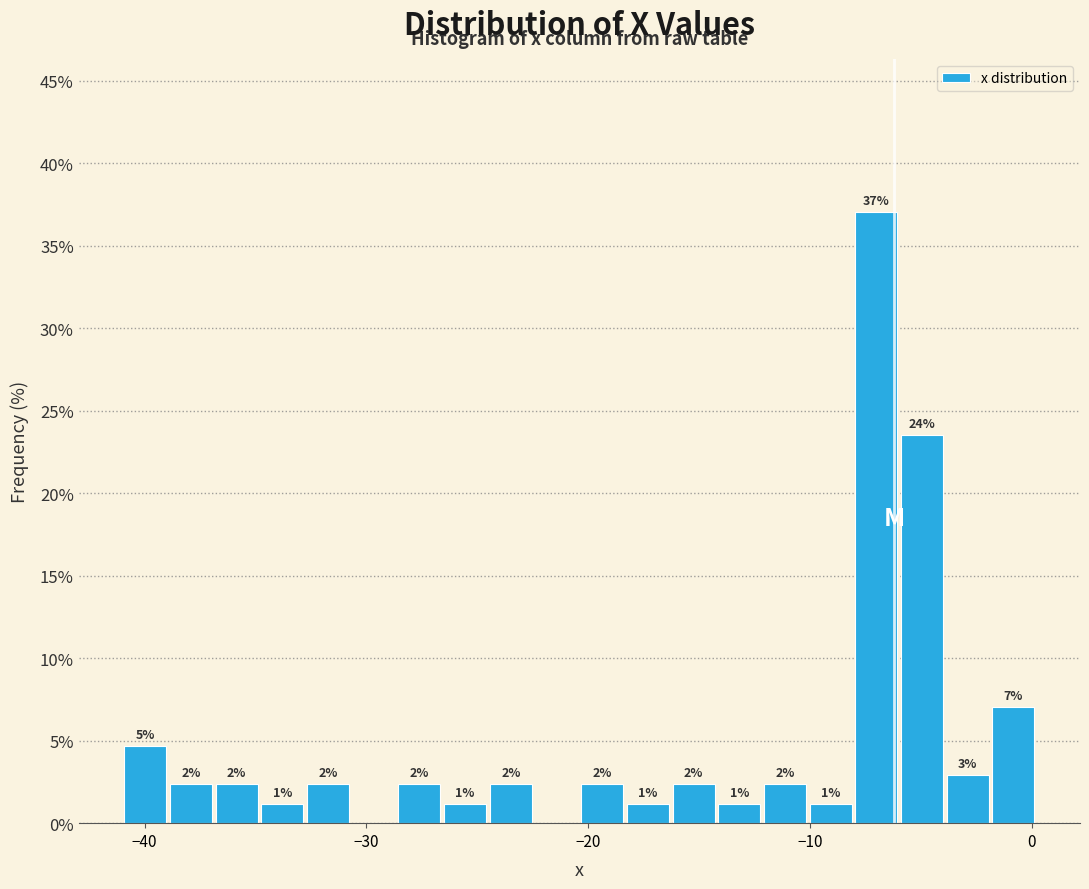

Around what value on the x-axis is the tallest bar? Give the approximate position of its centre, as read against the axis.

-7